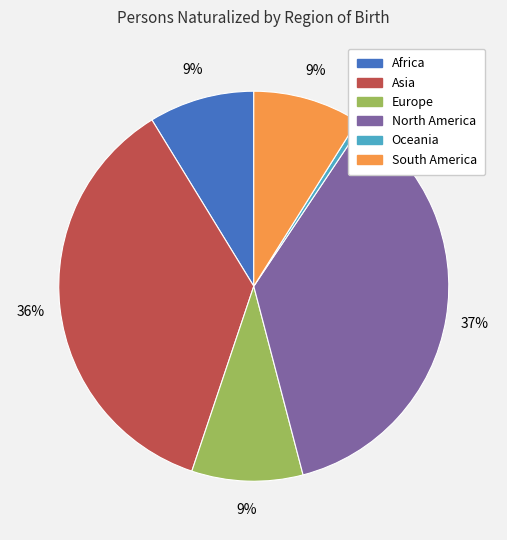

How many segments does this pie chart have?

6